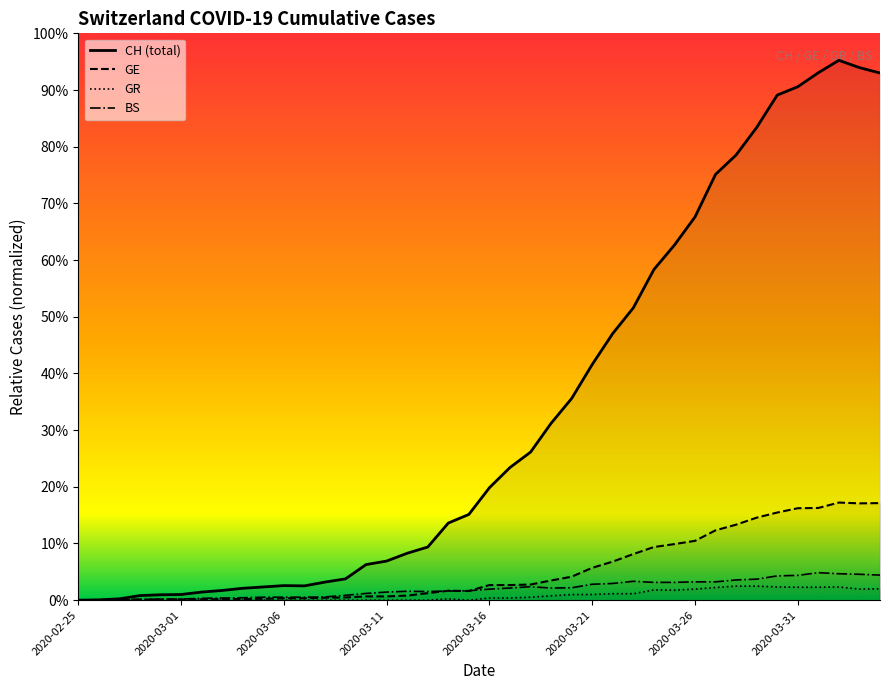

How many interior local peaks does the BS series have?

4